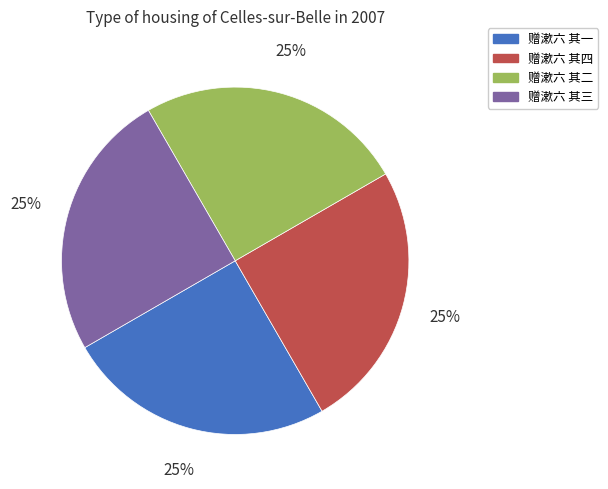

What is the ratio of the value at 赠漱六 其四 to the value at 赠漱六 其二?

1.0